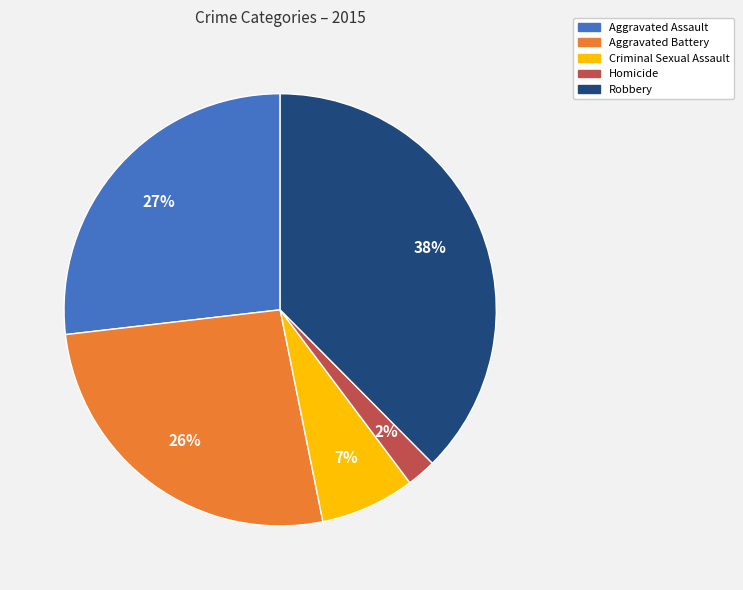

To the nearest percent, what is the average slice percentage?

20%